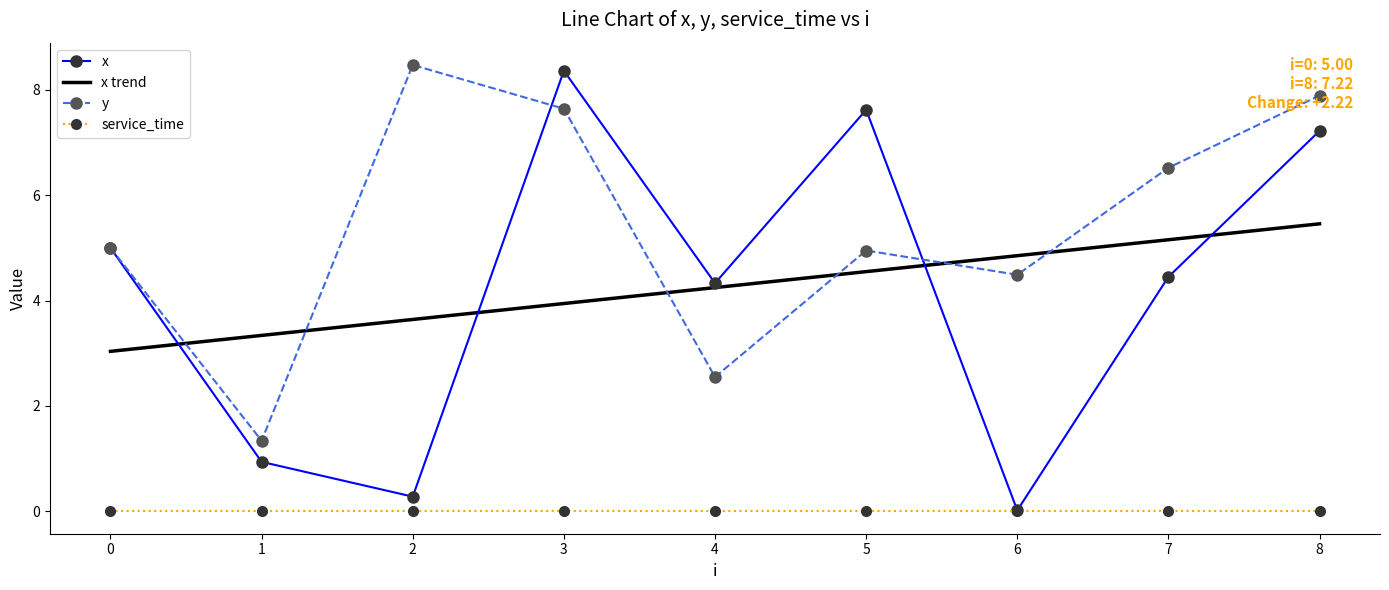

Reading left to right, list all the values displayed in this chart.

x: 0=5.0	1=0.9	2=0.3	3=8.4	4=4.3	5=7.6	6=0.0	7=4.5	8=7.2
y: 0=5.0	1=1.3	2=8.5	3=7.6	4=2.5	5=5.0	6=4.5	7=6.5	8=7.9